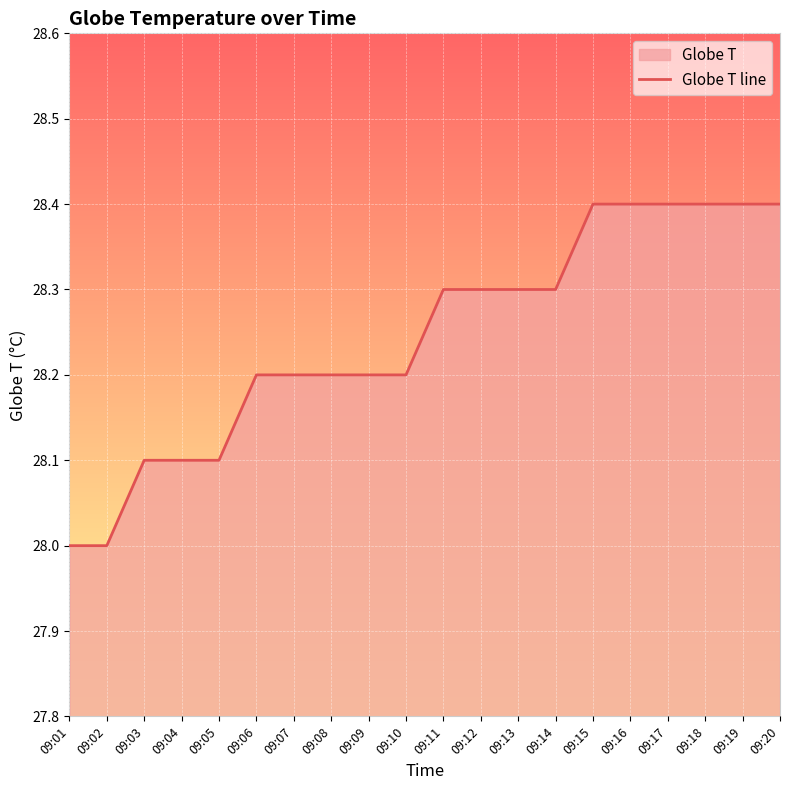

What is the change in value from 09:10 to 09:20?

+0.2